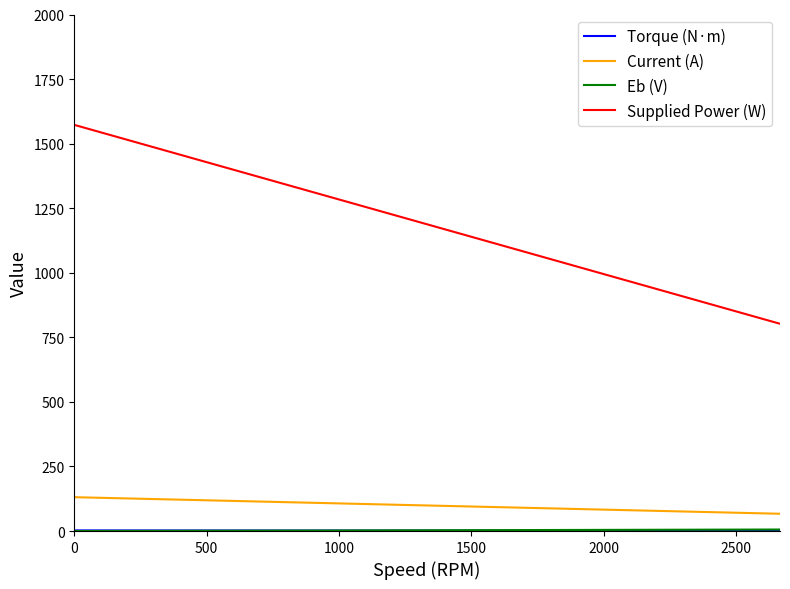

True or false: Supplied Power (W) and Current (A) intersect in this chart.

False